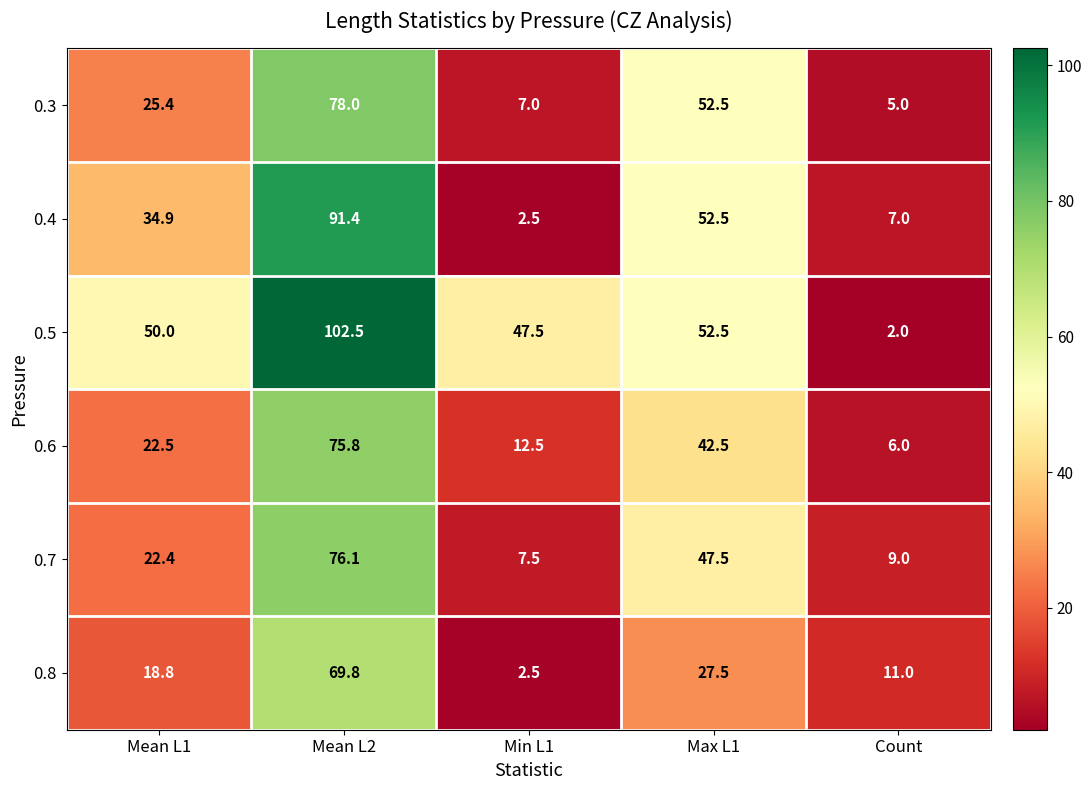

Reading left to right, list all the values displayed in this chart.

0.3: 25.4	78.0	7.0	52.5	5.0
0.4: 34.9	91.4	2.5	52.5	7.0
0.5: 50.0	102.5	47.5	52.5	2.0
0.6: 22.5	75.8	12.5	42.5	6.0
0.7: 22.4	76.1	7.5	47.5	9.0
0.8: 18.8	69.8	2.5	27.5	11.0